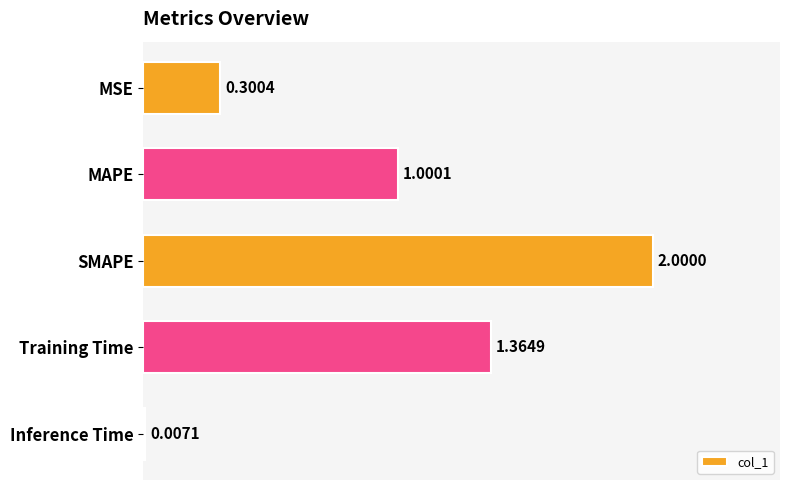

What is the sum of the values at SMAPE and Inference Time?

2.0